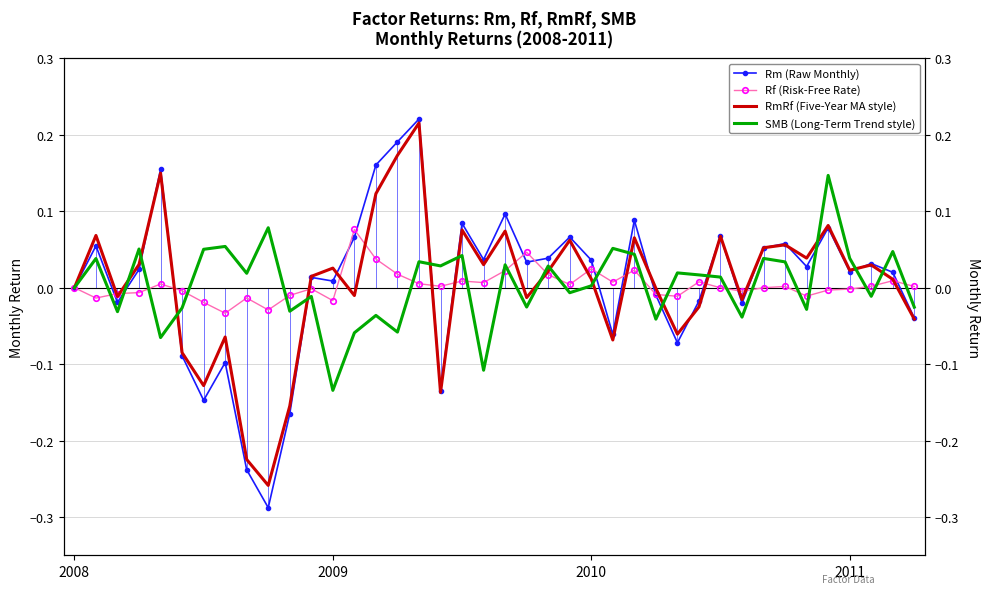

Reading left to right, list all the values displayed in this chart.

Rm (Raw Monthly): 0.0	0.1	-0.0	0.0	0.2	-0.1	-0.1	-0.1	-0.2	-0.3	-0.2	0.0	0.0	0.1	0.2	0.2	0.2	-0.1	0.1	0.0	0.1	0.0	0.0	0.1	0.0	-0.1	0.1	-0.0	-0.1	-0.0	0.1	-0.0	0.1	0.1	0.0	0.1	0.0	0.0	0.0	-0.0
Rf (Risk-Free Rate): 0.0	-0.0	-0.0	-0.0	0.0	-0.0	-0.0	-0.0	-0.0	-0.0	-0.0	-0.0	-0.0	0.1	0.0	0.0	0.0	0.0	0.0	0.0	0.0	0.0	0.0	0.0	0.0	0.0	0.0	-0.0	-0.0	0.0	-0.0	-0.0	-0.0	0.0	-0.0	-0.0	-0.0	0.0	0.0	0.0
RmRf (Five-Year MA style): 0.0	0.1	-0.0	0.0	0.1	-0.1	-0.1	-0.1	-0.2	-0.3	-0.2	0.0	0.0	-0.0	0.1	0.2	0.2	-0.1	0.1	0.0	0.1	-0.0	0.0	0.1	0.0	-0.1	0.1	-0.0	-0.1	-0.0	0.1	-0.0	0.1	0.1	0.0	0.1	0.0	0.0	0.0	-0.0
SMB (Long-Term Trend style): 0.0	0.0	-0.0	0.1	-0.1	-0.0	0.1	0.1	0.0	0.1	-0.0	-0.0	-0.1	-0.1	-0.0	-0.1	0.0	0.0	0.0	-0.1	0.0	-0.0	0.0	-0.0	0.0	0.1	0.0	-0.0	0.0	0.0	0.0	-0.0	0.0	0.0	-0.0	0.1	0.0	-0.0	0.0	-0.0